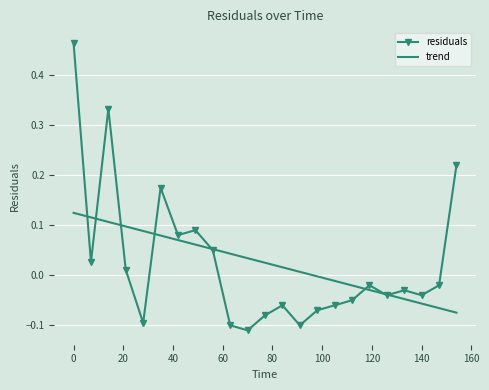

True or false: trend has more than 1 points higher than both neighbors.

False